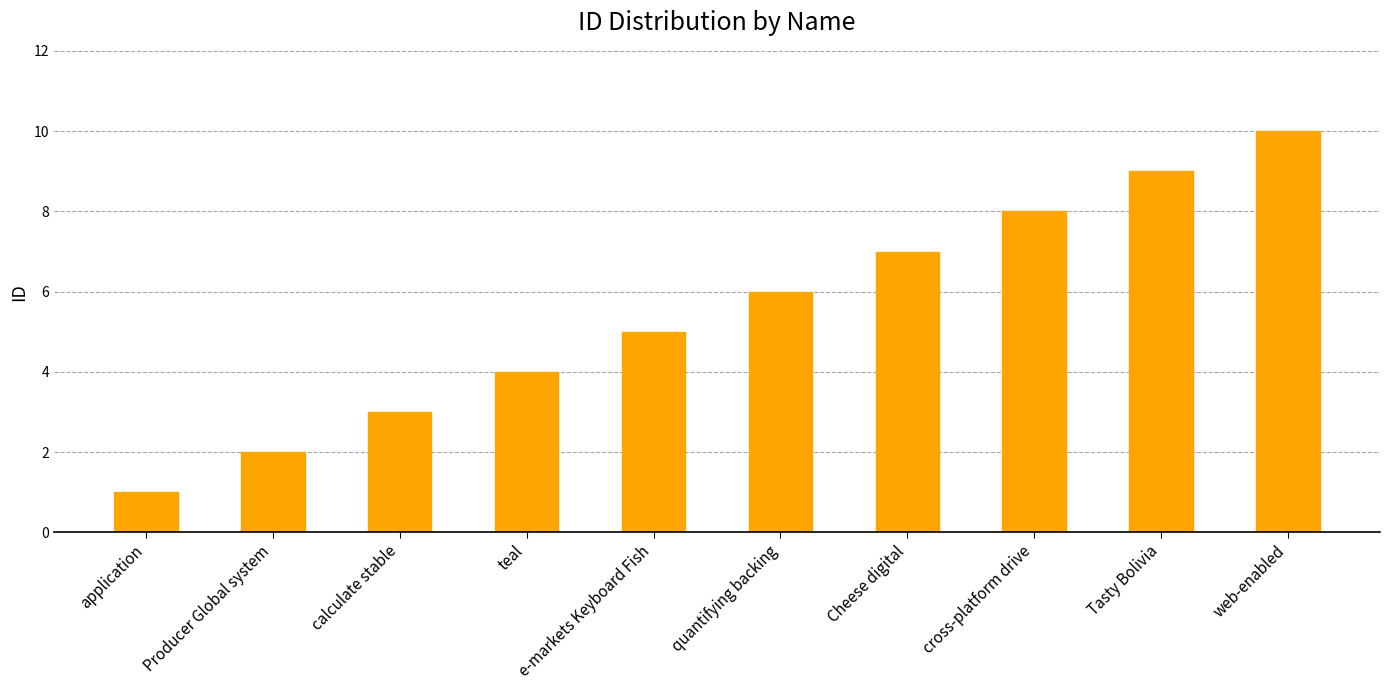

Rank the categories by value from lowest to highest.

application, Producer Global system, calculate stable, teal, e-markets Keyboard Fish, quantifying backing, Cheese digital, cross-platform drive, Tasty Bolivia, web-enabled